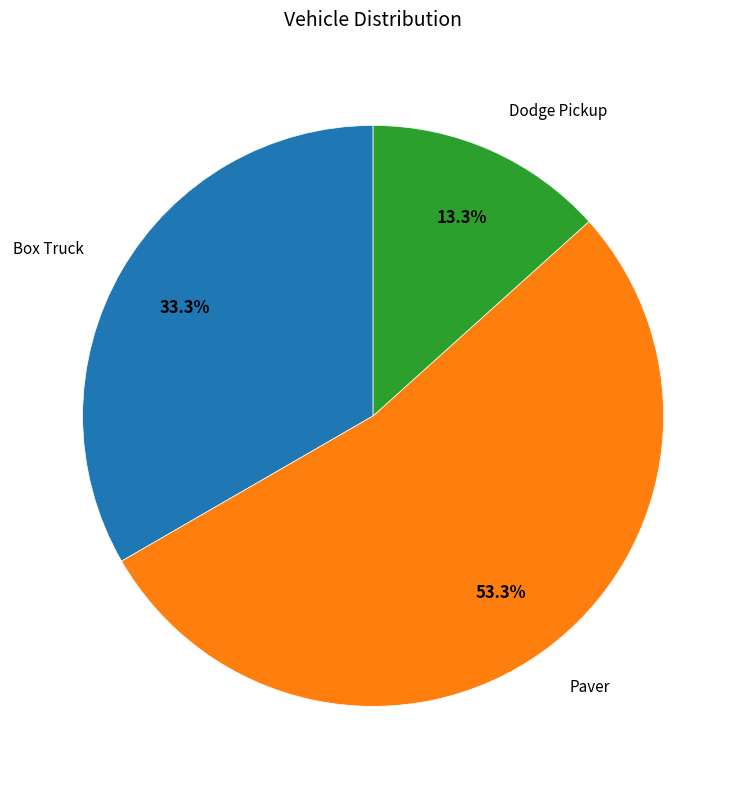

Is there any slice that represents more than half of the pie?

Yes